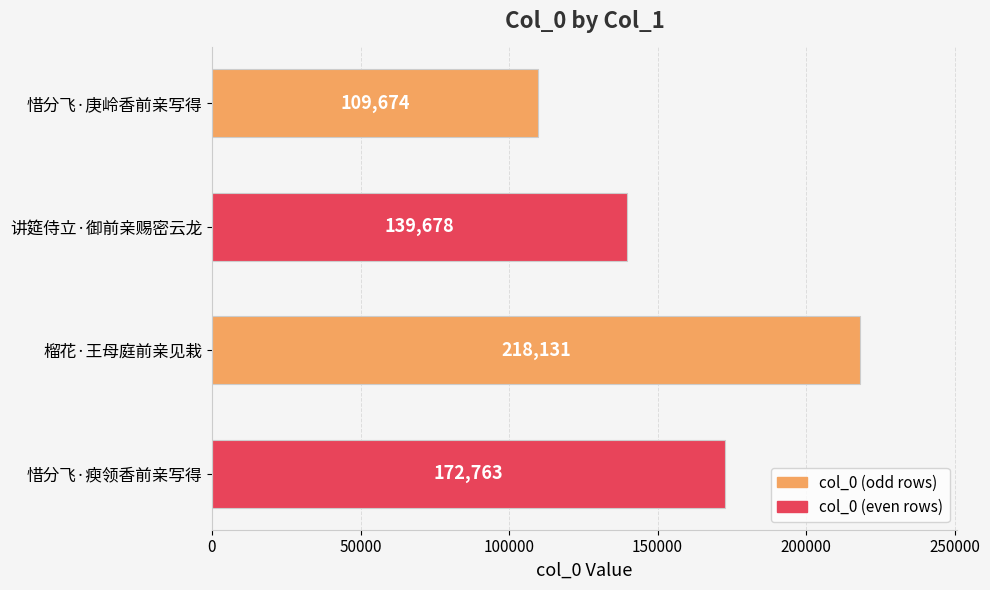

The value at 惜分飞·瘐领香前亲写得 is 252583. True or false?

False